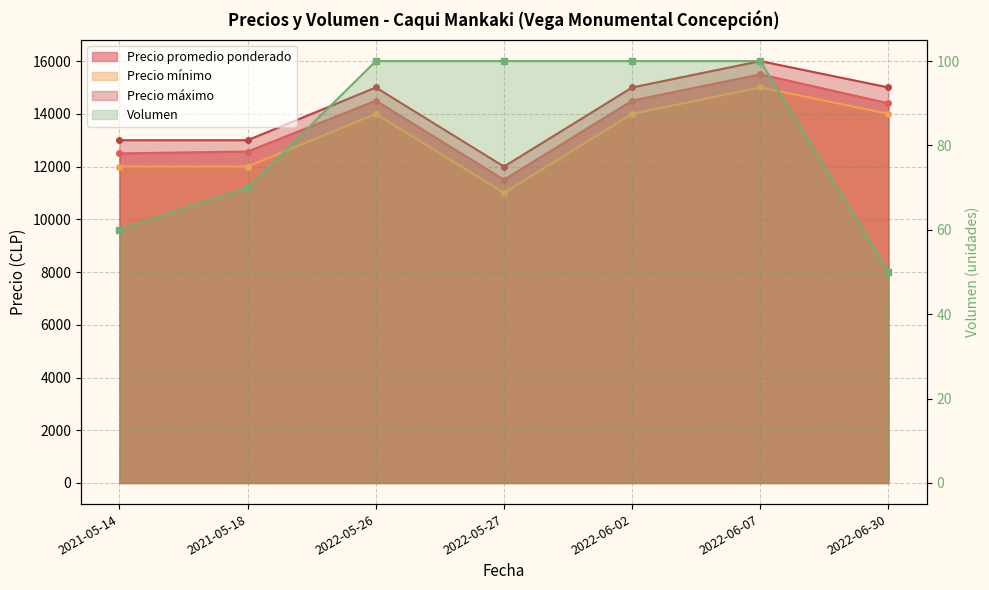

The Precio máximo series shows 15000 at 2022-06-30. True or false?

True